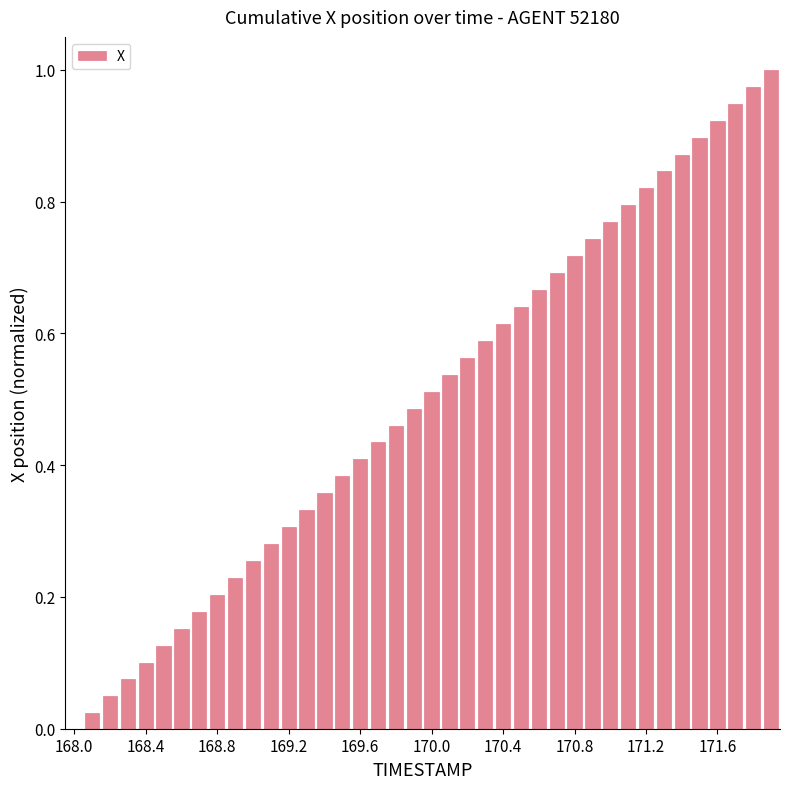

Are the bars grouped side by side (vs. stacked)?

No